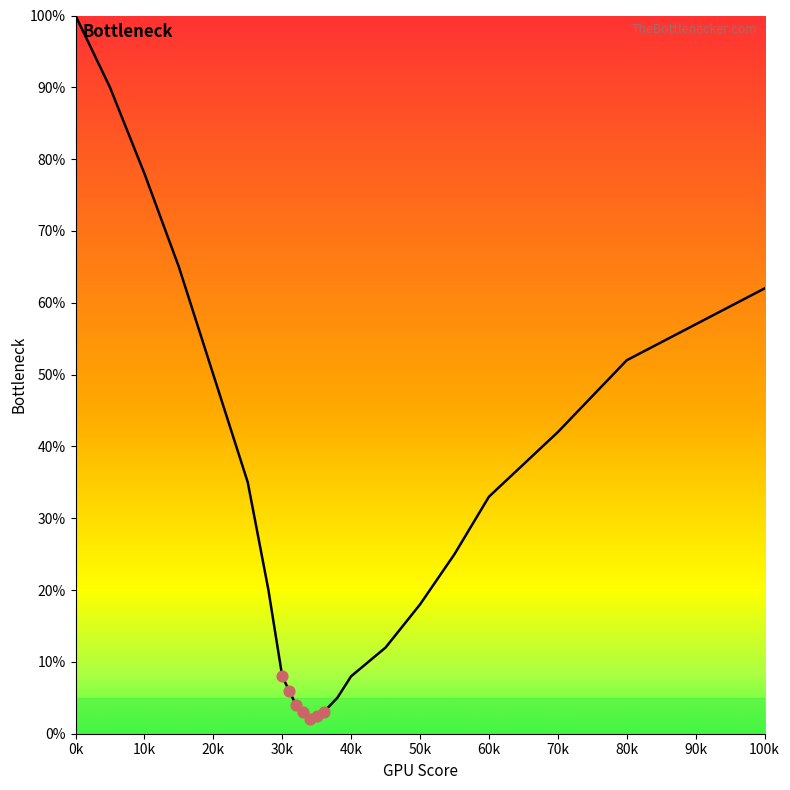

Between 60k and 50k, which is larger?

60k